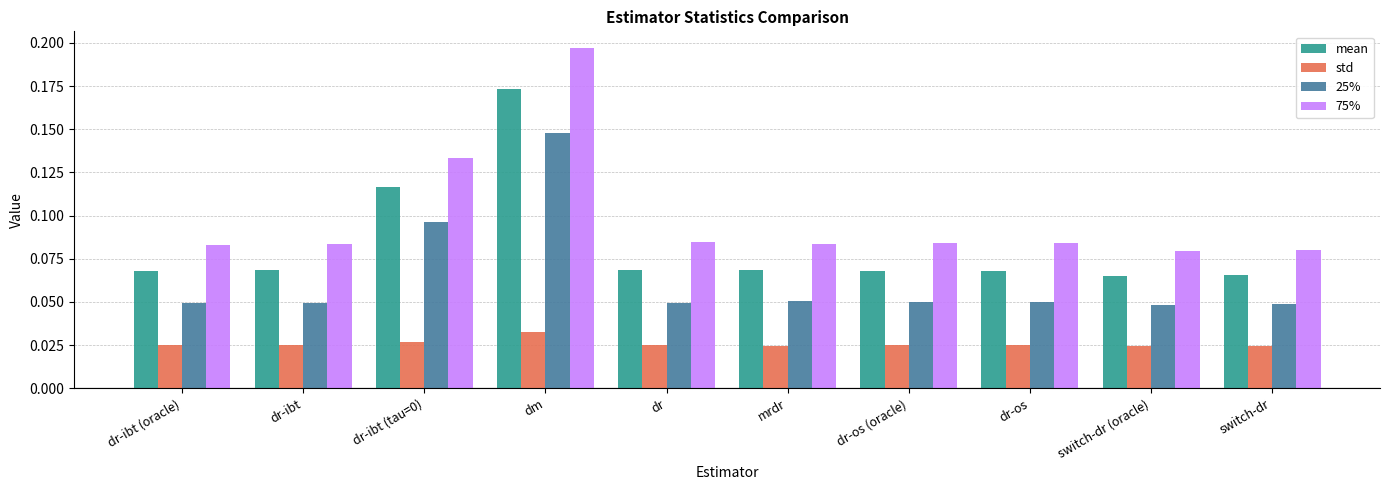

How many 75% values are between 0 and 1?

10